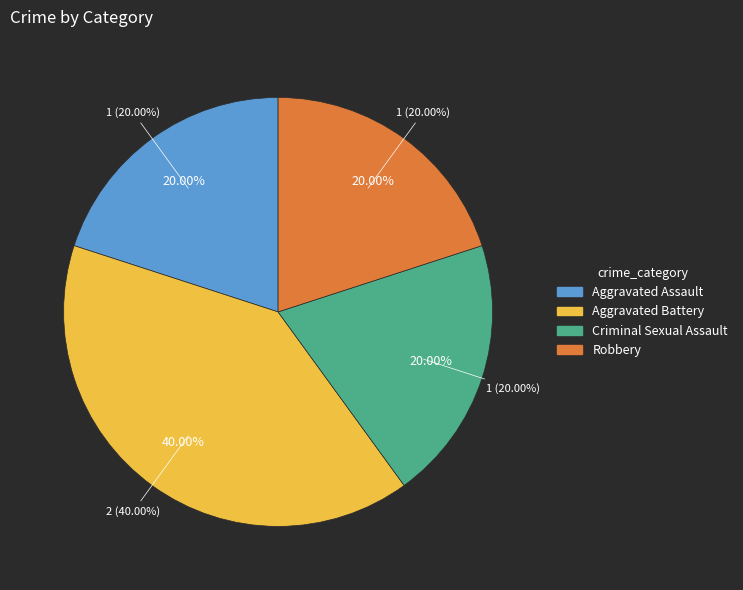

How much of the chart is everything except Aggravated Assault?

80.0%